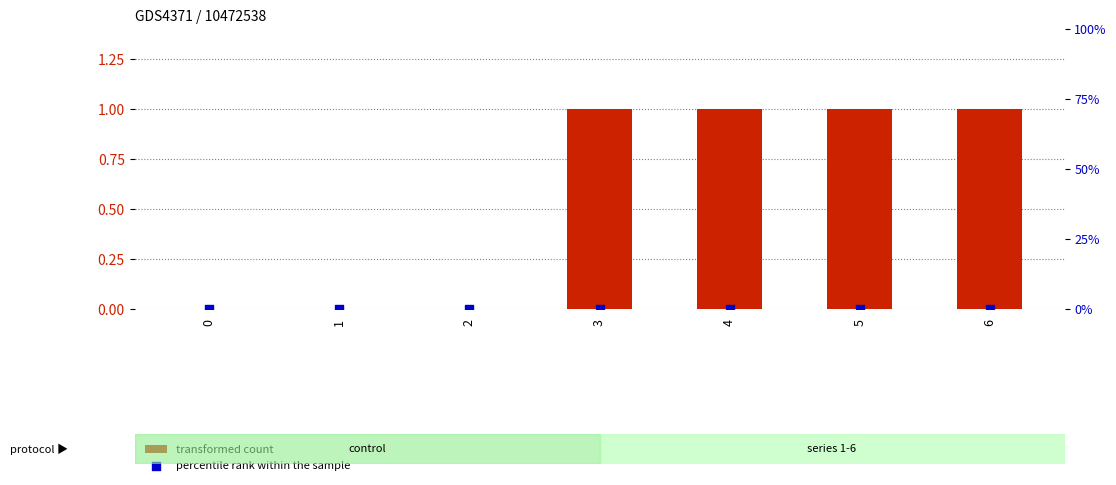

At how many categories does at least one series exceed 0?

4